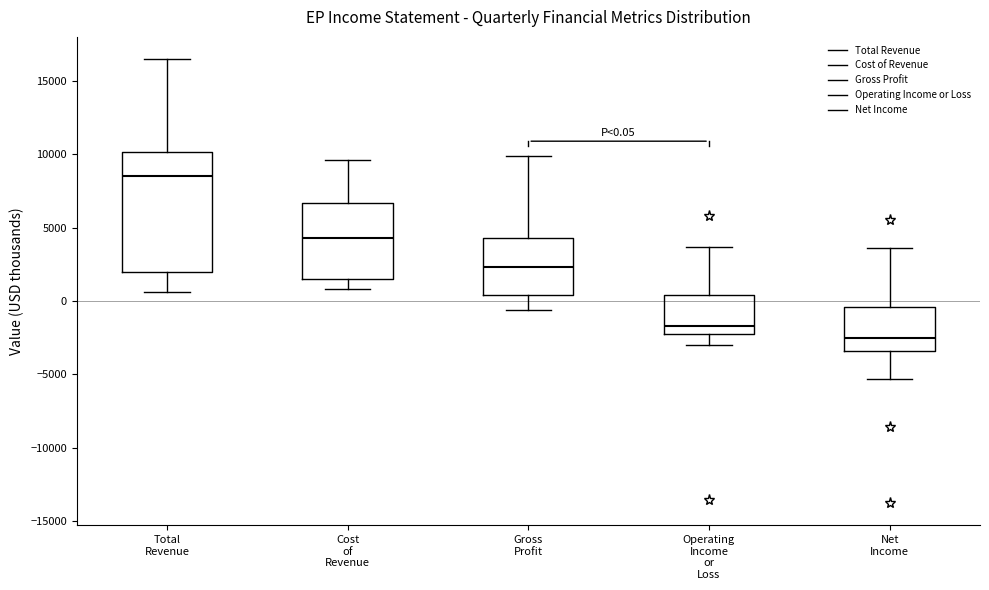

Which box's median line is the lowest?

Net Income